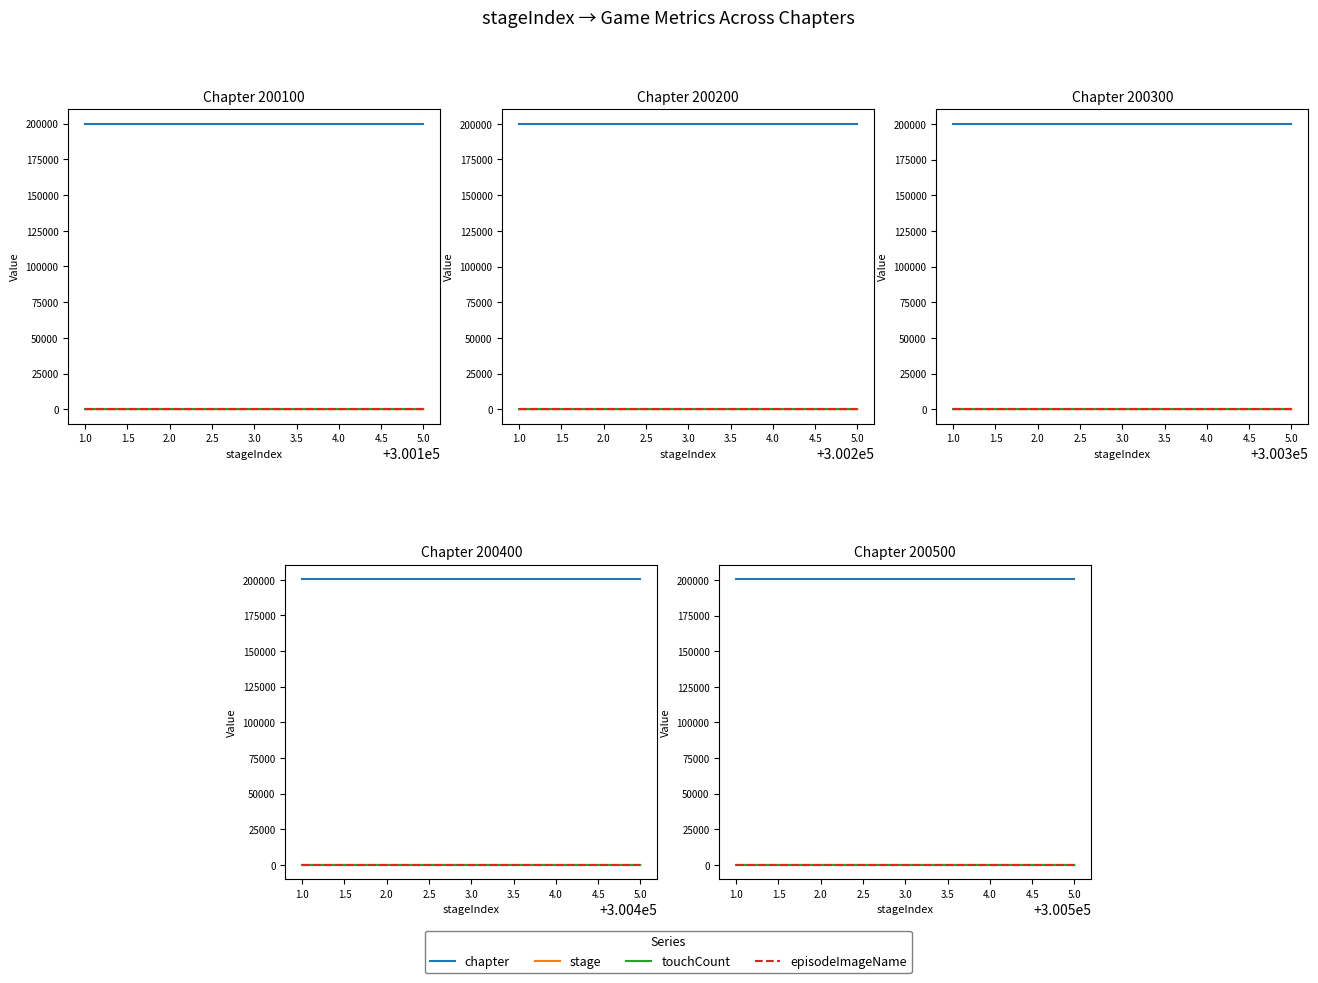

The chapter series shows 200500 at 1.0. True or false?

True